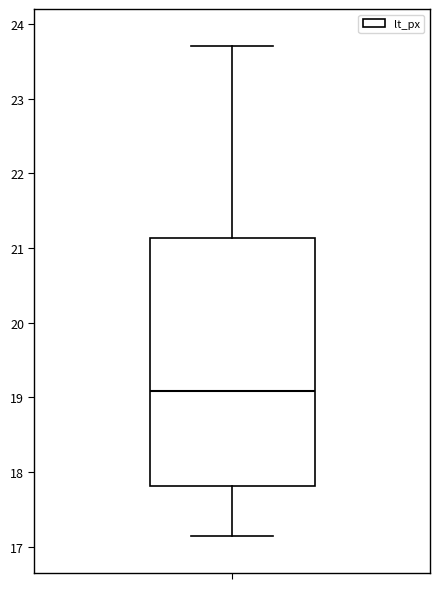

Read this box plot against the y-axis: the position of the median line, the range covered by the box, and the ends of both whiskers. The values are not printed on the chart, so give them approximately, as read against the axis.

median 19.1, box 17.8 to 21.1, whiskers 17.1 to 23.7